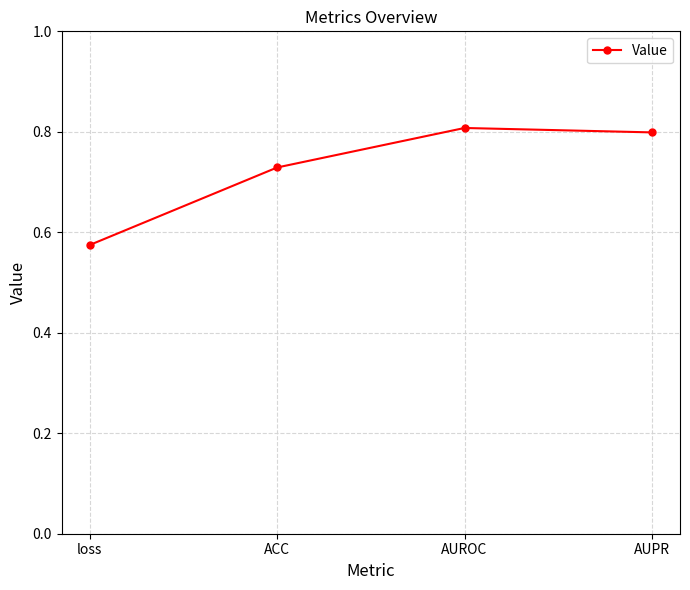

True or false: the data shows 1.3 at AUPR.

False